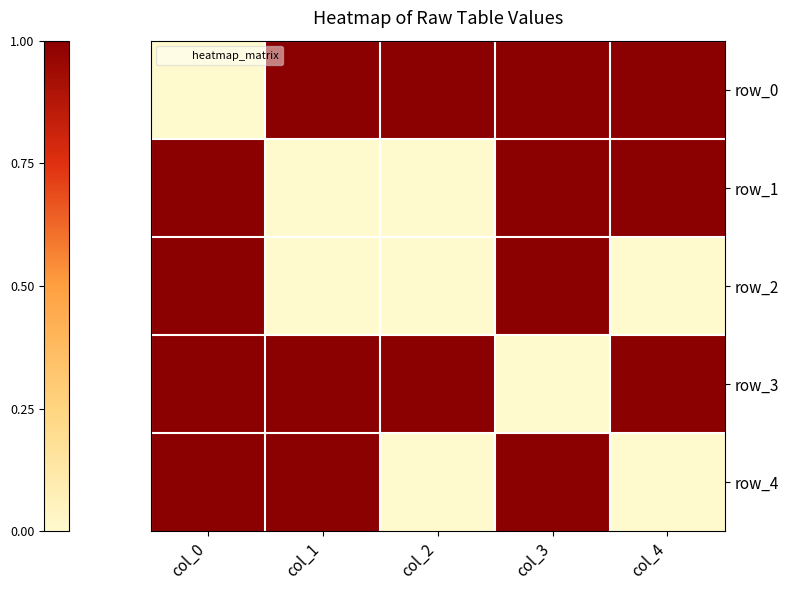

Count the row_1 values in the range 0 to 1.

5